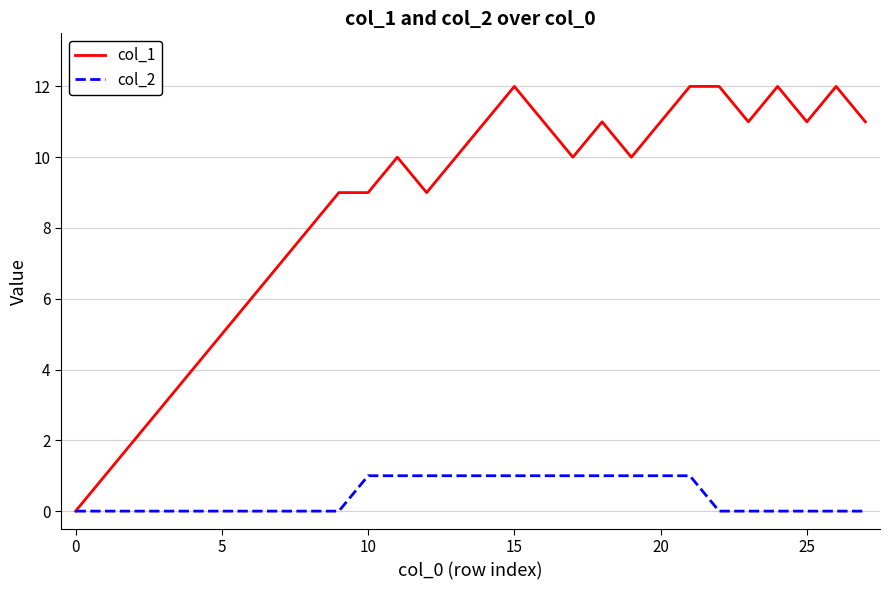

Which series has the widest spread of values?

col_1